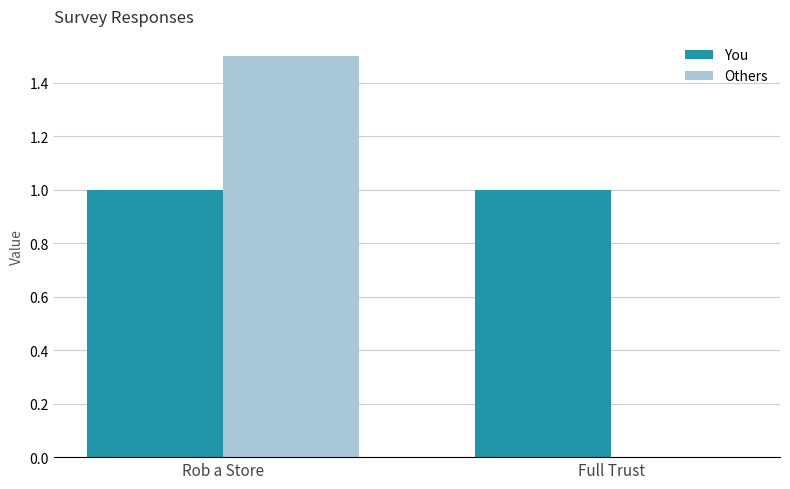

True or false: You has a value of 1.0 at Rob a Store.

True